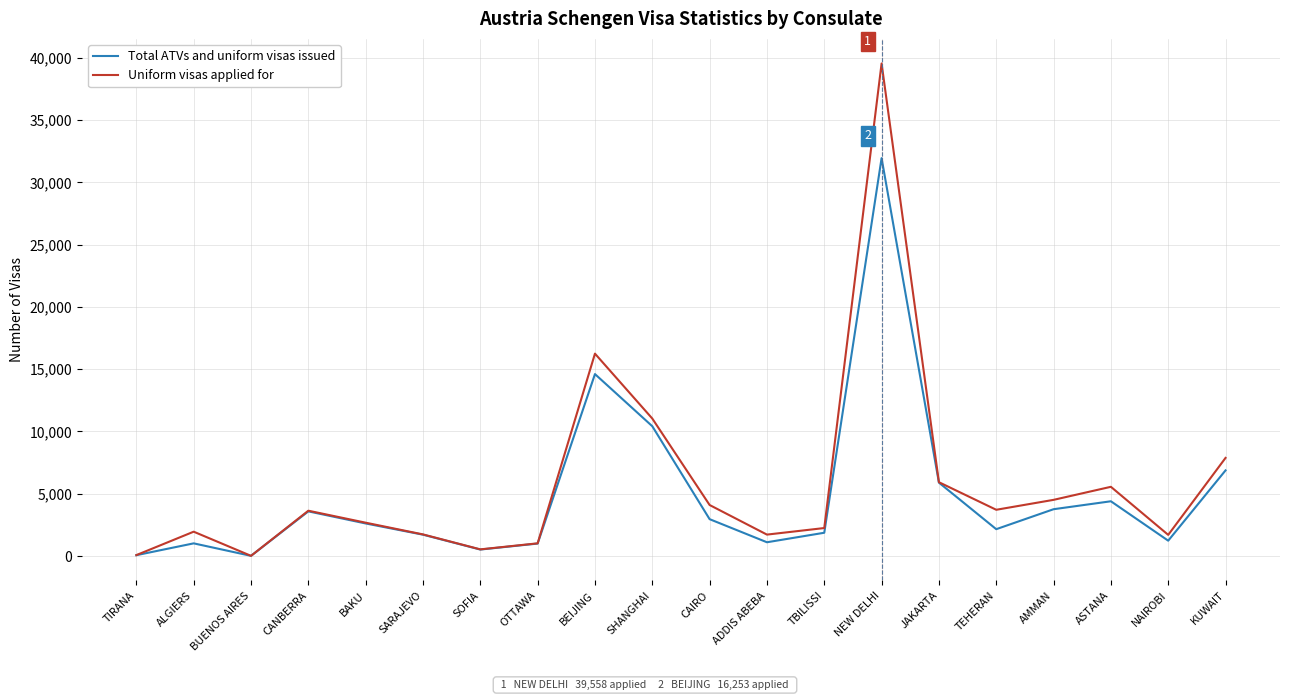

What is the maximum value for Total ATVs and uniform visas issued?

31955